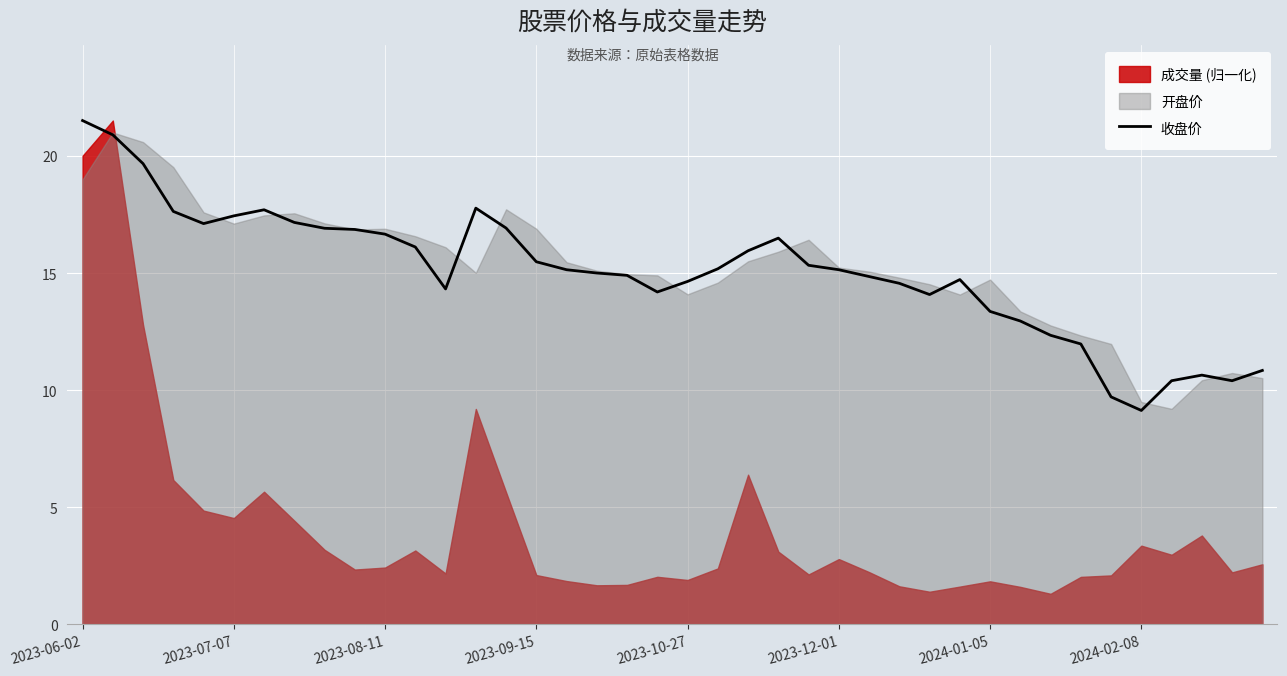

What is the greatest value displayed?

21.5